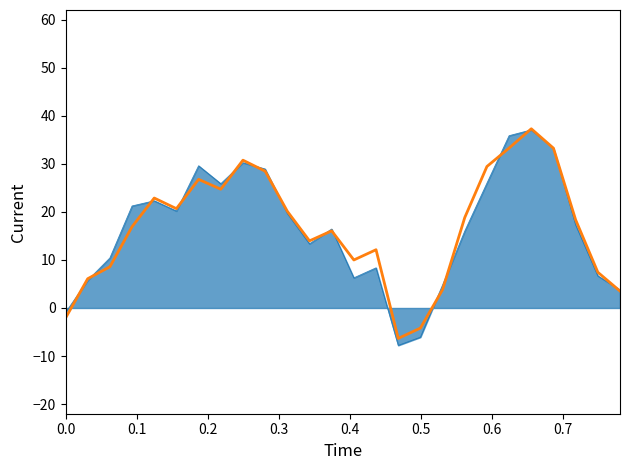

What is the greatest value displayed?

37.3